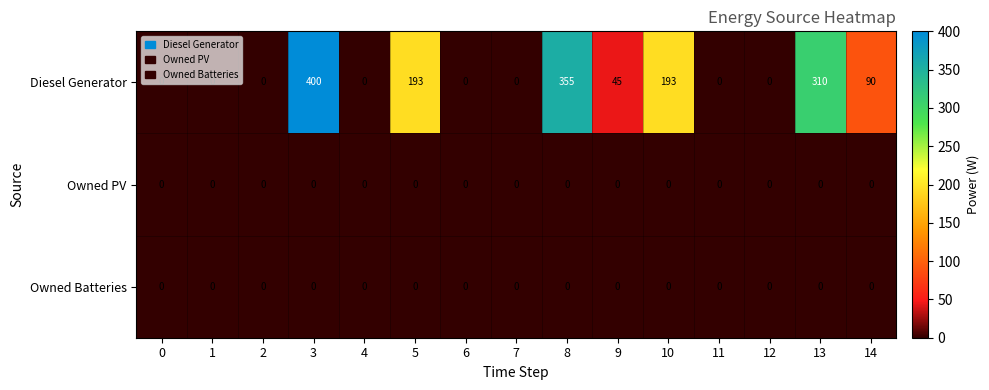

At which category is the sum across all series the highest?

3